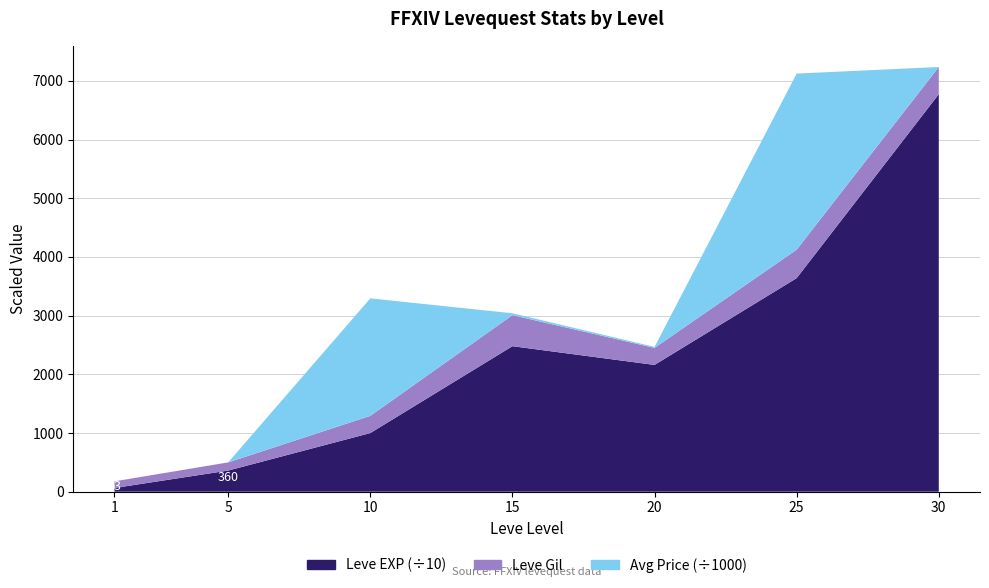

Reading left to right, what are all the values shown in this chart?

Leve EXP: 630	3600	9990	24790	21600	36390	67730
Leve Gil: 113	139	293	529	290	485	463
currentAveragePrice: 238	539	2002101	31988	17298	3000000	0